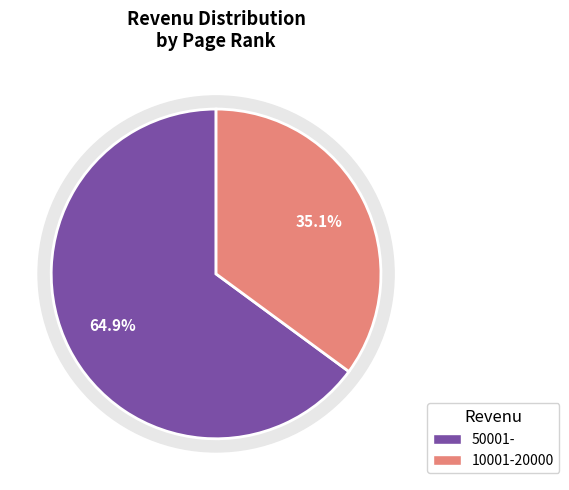

To the nearest percent, what is the difference between the largest and smallest slice percentages?

30%